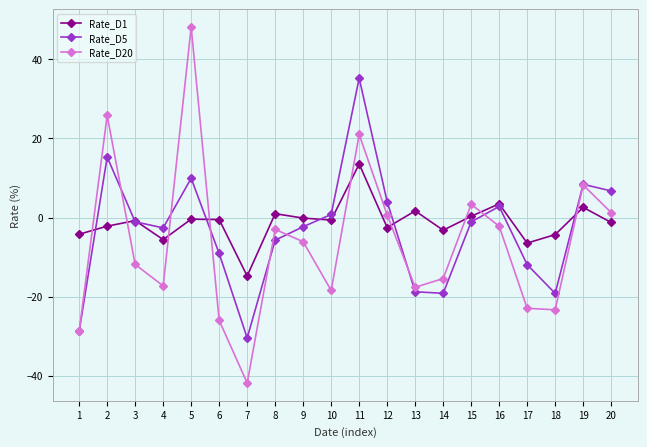

In Rate_D20, how many points are lower than both neighbors (excluding endpoints)?

5